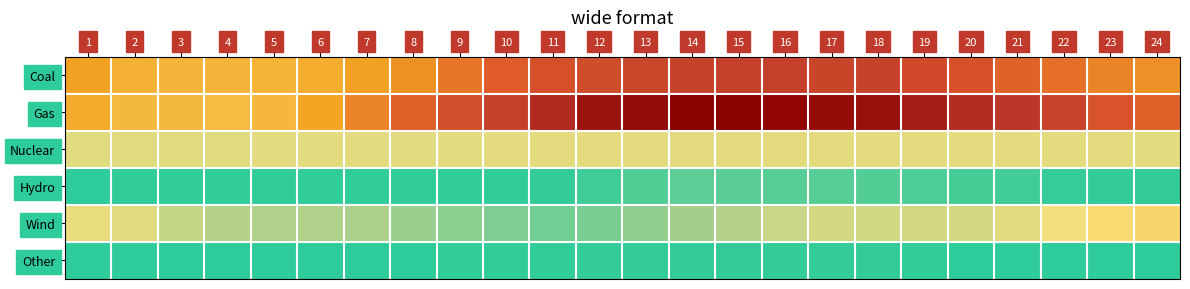

Reading left to right, transcribe all the data shown in this chart.

Coal: 1=19890.1	2=18271.8	3=17908.6	4=17951.6	5=17959.2	6=18774.0	7=19889.4	8=21217.5	9=23422.0	10=25859.9	11=27788.1	12=28500.4	13=29710.7	14=30280.2	15=30798.2	16=30690.9	17=29974.7	18=30281.9	19=28995.2	20=27616.3	21=25182.4	22=24204.4	23=22459.0	24=21400.9
Gas: 1=19029.9	2=17619.9	3=17531.5	4=17240.2	5=17680.9	6=19577.2	7=22434.0	8=25546.0	9=28144.5	10=30570.7	11=33597.1	12=35980.2	13=37023.3	14=38119.5	15=38261.8	16=37455.4	17=36858.7	18=36385.5	19=34920.7	20=33340.0	21=32186.7	22=30181.0	23=27209.0	24=25153.8
Nuclear: 1=11430.5	2=11465.7	3=11443.2	4=11480.4	5=11534.7	6=11559.8	7=11590.9	8=11632.4	9=11667.5	10=11697.0	11=11706.0	12=11721.8	13=11726.4	14=11733.9	15=11760.6	16=11758.7	17=11751.7	18=11758.5	19=11755.0	20=11743.8	21=11751.1	22=11770.1	23=11710.5	24=11666.0
Hydro: 1=1002.3	2=1007.8	3=1053.9	4=1056.4	5=1056.5	6=1062.0	7=1058.8	8=1068.3	9=1106.7	10=1124.6	11=1239.6	12=1831.7	13=2807.2	14=3233.6	15=3065.3	16=3002.1	17=2997.4	18=2890.3	19=2569.8	20=2162.9	21=1917.4	22=1400.4	23=1223.1	24=1174.6
Wind: 1=12075.4	2=11499.5	3=9418.0	4=8278.5	5=7785.8	6=7760.1	7=7463.7	8=6373.8	9=5627.9	10=5003.0	11=4371.5	12=4754.1	13=6023.3	14=6951.5	15=8062.6	16=9711.1	17=10586.3	18=10210.7	19=10474.4	20=10433.3	21=11464.5	22=12943.6	23=13955.3	24=14401.7
Other: 1=868.6	2=863.9	3=871.0	4=868.6	5=879.9	6=883.8	7=906.6	8=982.8	9=1017.2	10=1048.4	11=1134.7	12=1193.7	13=1277.5	14=1284.2	15=1240.4	16=1248.8	17=1187.3	18=1167.5	19=1074.6	20=1002.3	21=911.5	22=866.3	23=858.3	24=867.2